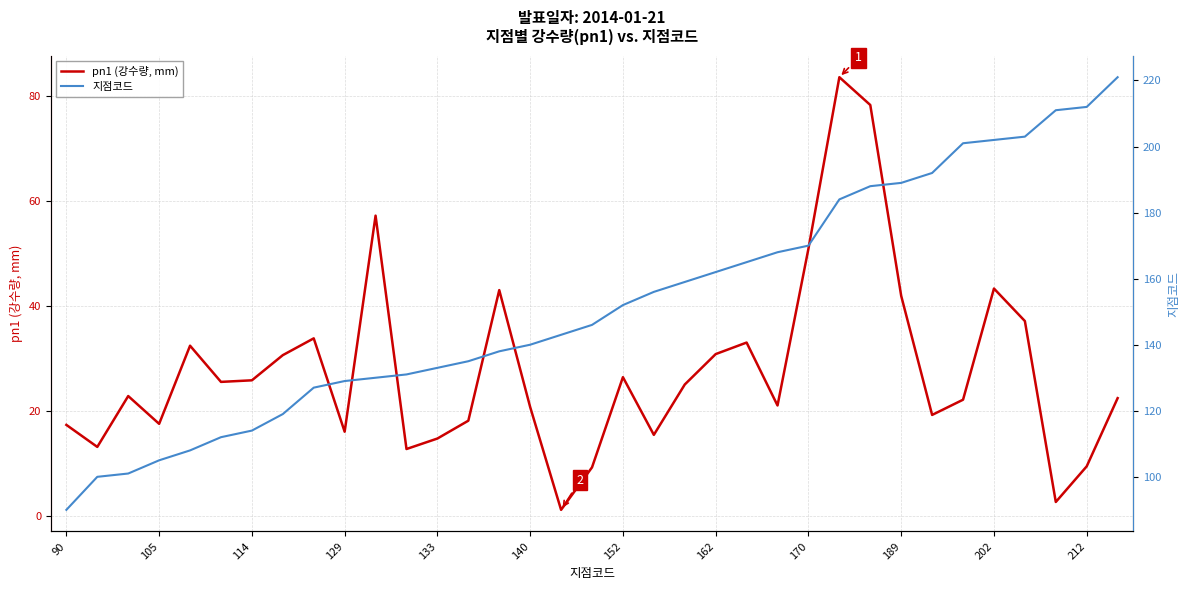

Does the chart have visible grid lines?

Yes